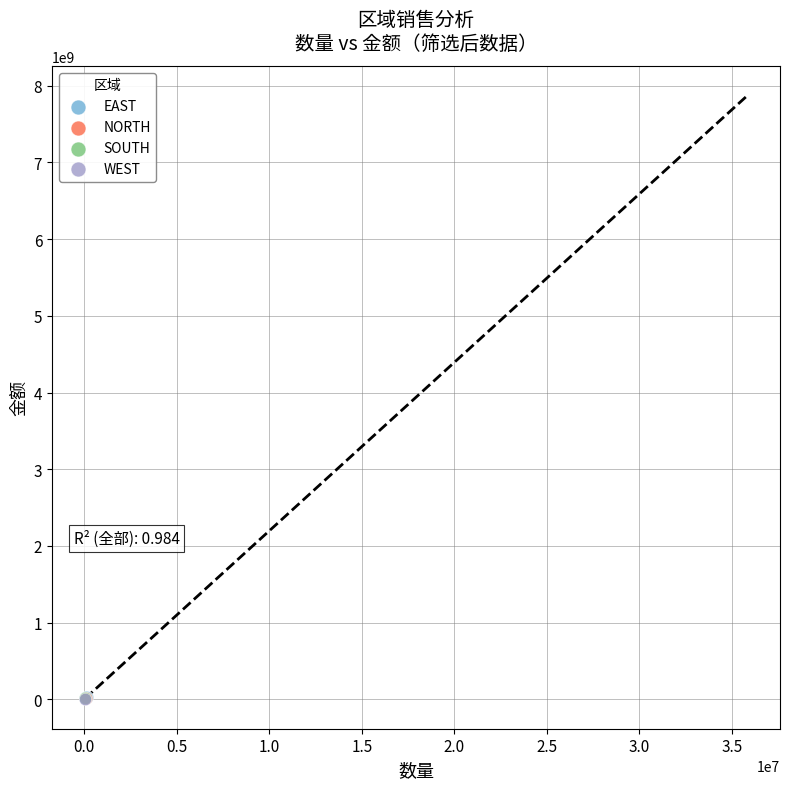

What are all the series names shown in the legend?

EAST, NORTH, SOUTH, WEST